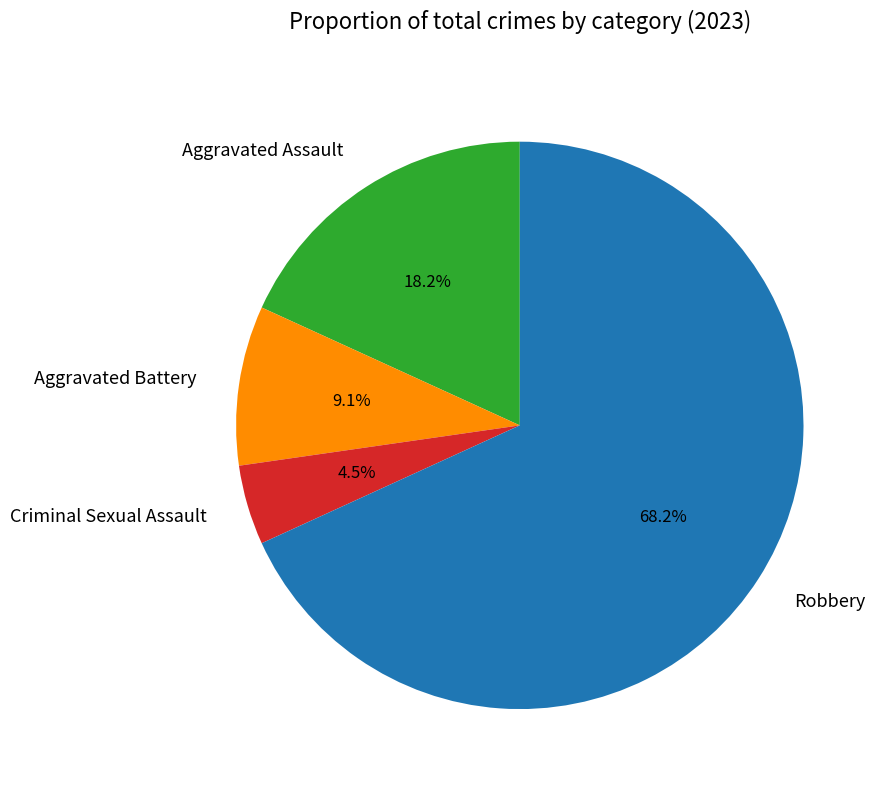

Approximately how many times larger is the value at Criminal Sexual Assault compared to Robbery?

0.1